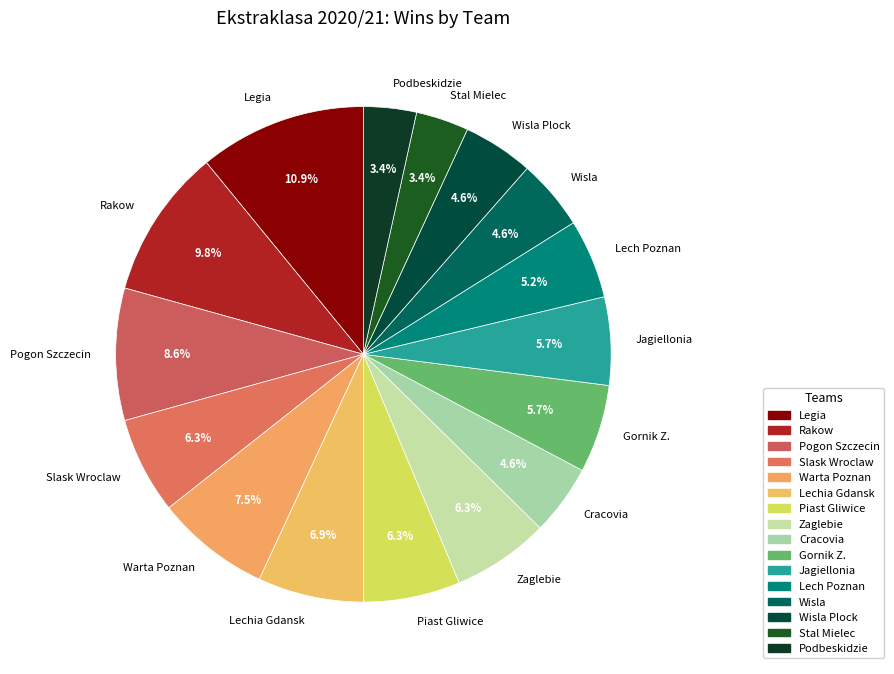

Approximately how many times larger is the value at Warta Poznan compared to Wisla Plock?

1.6